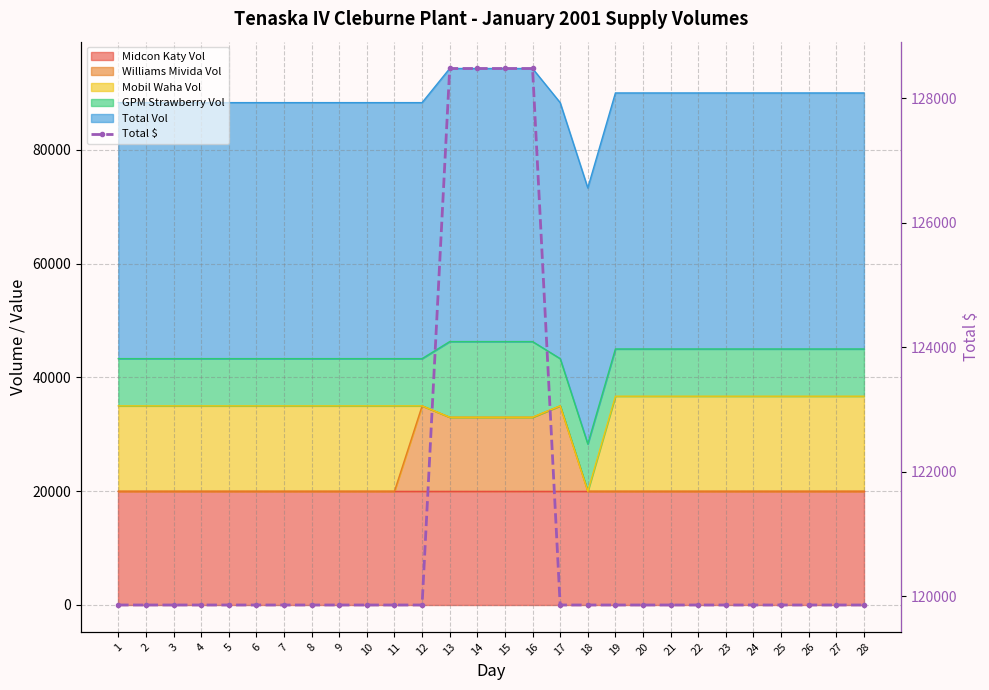

Read the value at 6.

119857.5